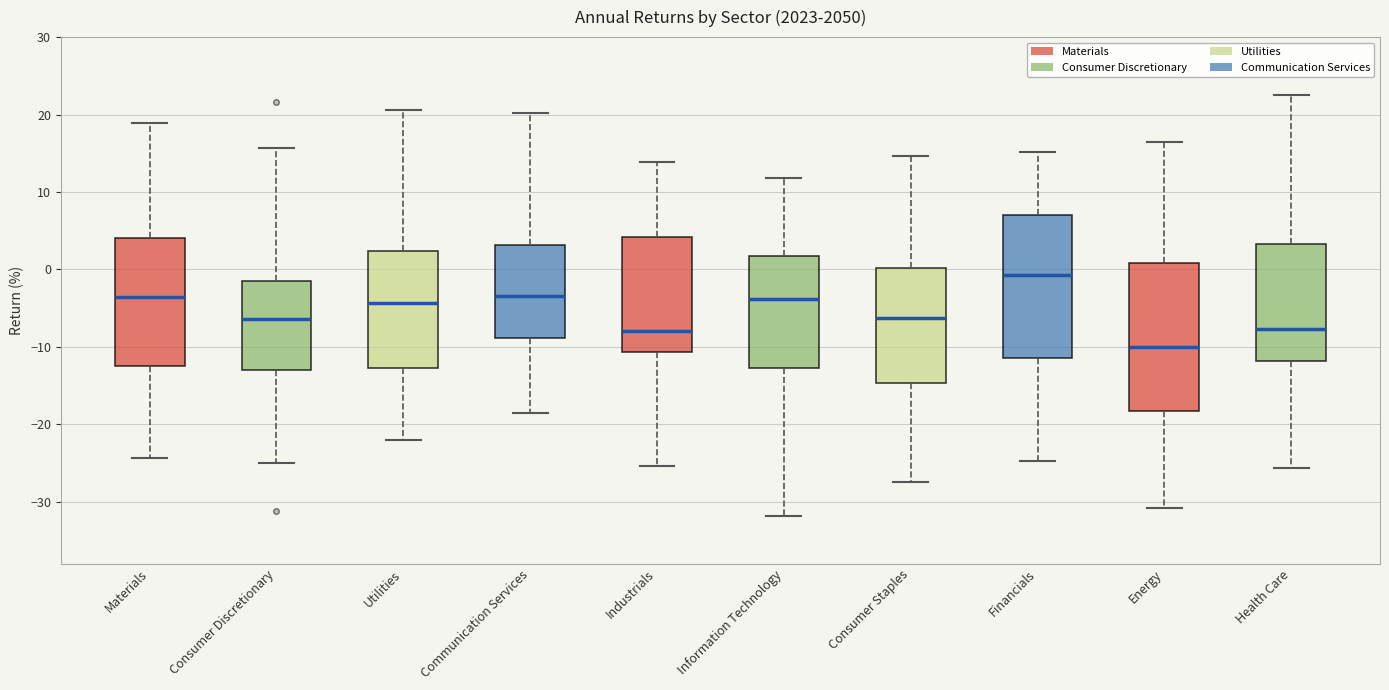

Which box's median line is the highest?

Financials